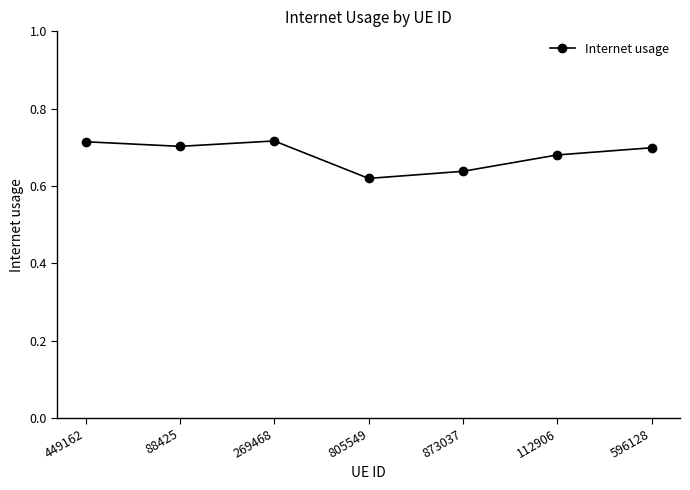

How many points are higher than both their immediate neighbors (excluding endpoints)?

1